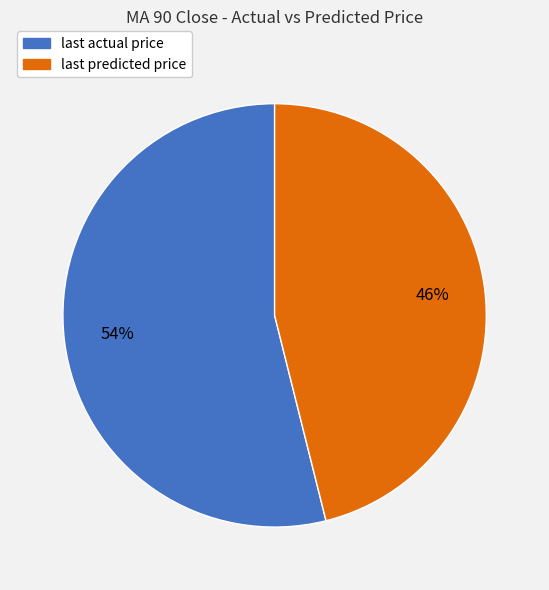

What is the majority slice?

last actual price